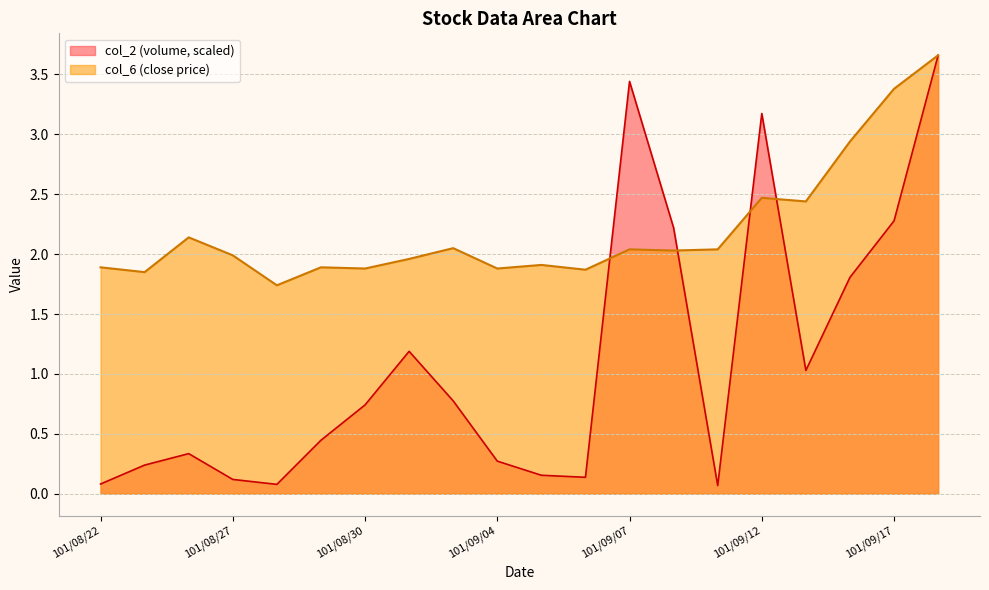

What is the greatest value displayed?

3.7